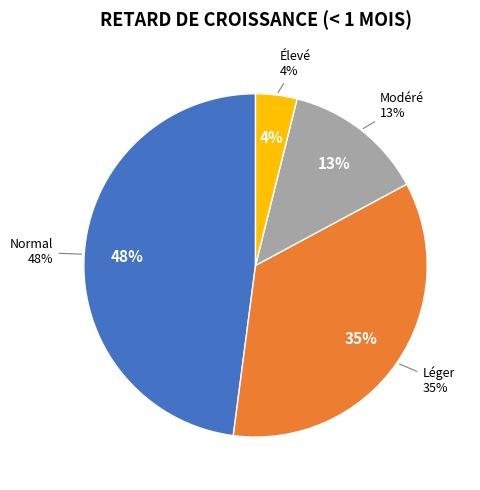

Which has a higher value, Modéré (score HAZ entre -3 et -2) or Léger (score HAZ entre -2 et -1)?

Léger (score HAZ entre -2 et -1)